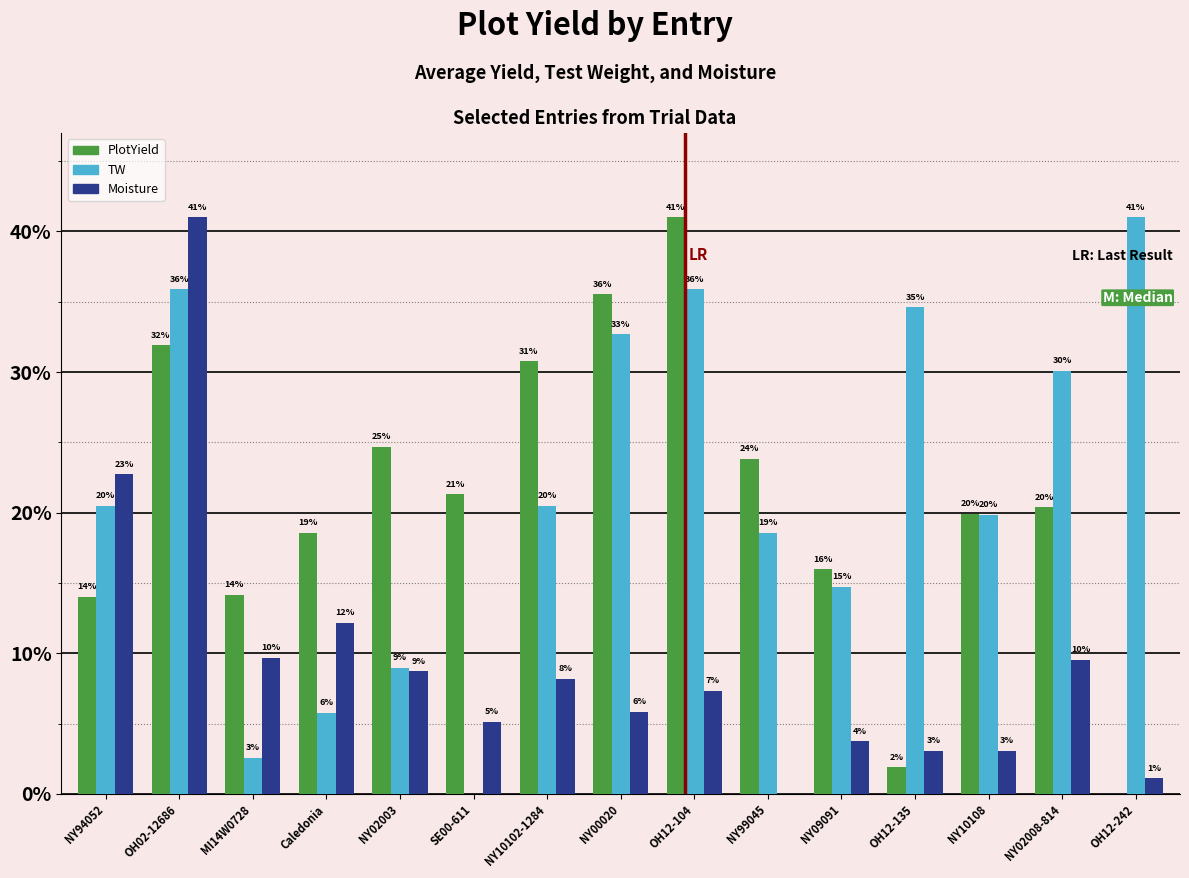

The Moisture series shows 15.1 at NY02008-814. True or false?

False